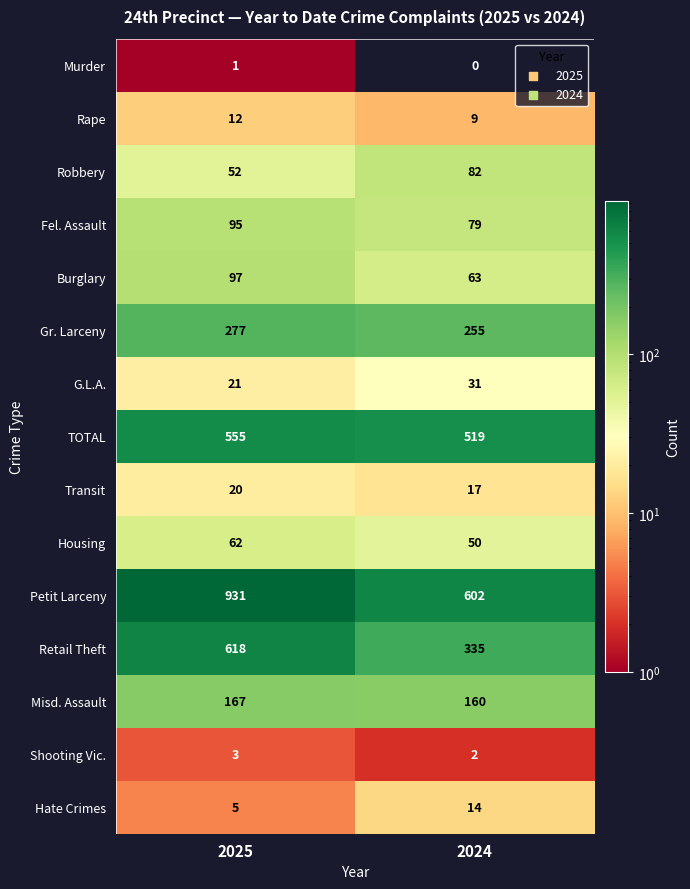

Rank the series at 2024 from lowest to highest value.

Murder, Shooting Vic., Rape, Hate Crimes, Transit, G.L.A., Housing, Burglary, Fel. Assault, Robbery, Misd. Assault, Gr. Larceny, Retail Theft, TOTAL, Petit Larceny